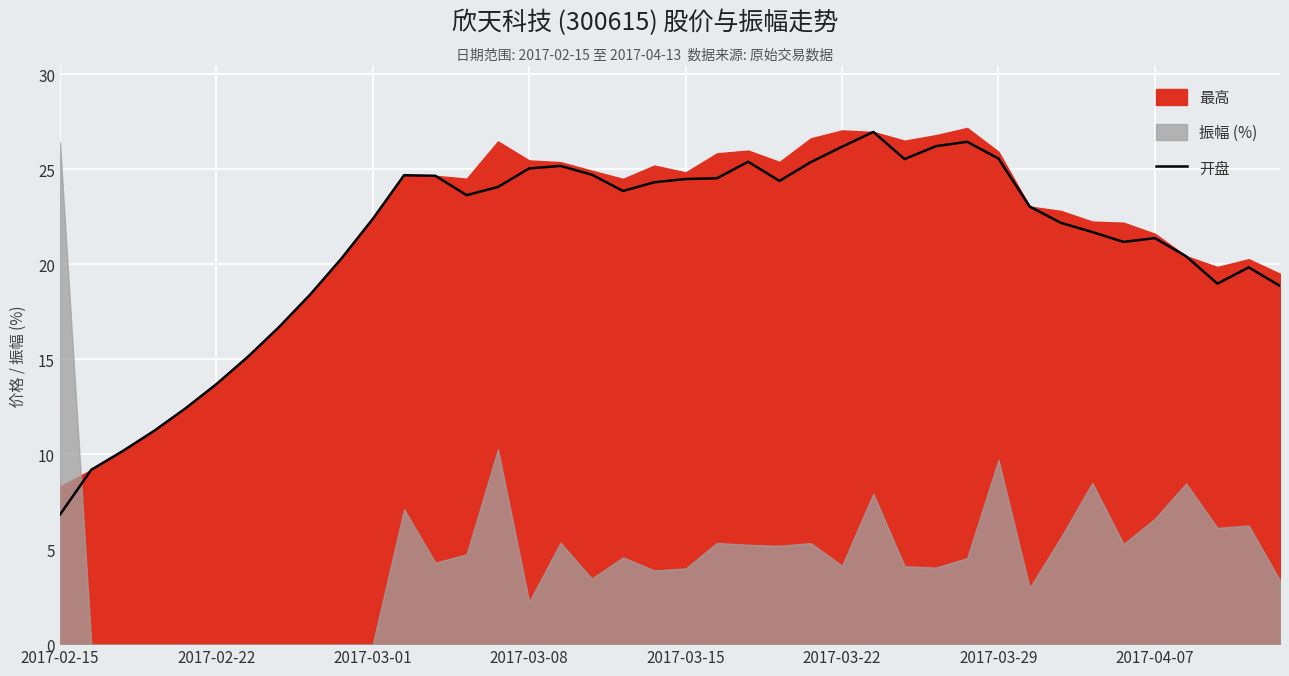

At which label does 开盘 reach its minimum?

2017-02-15